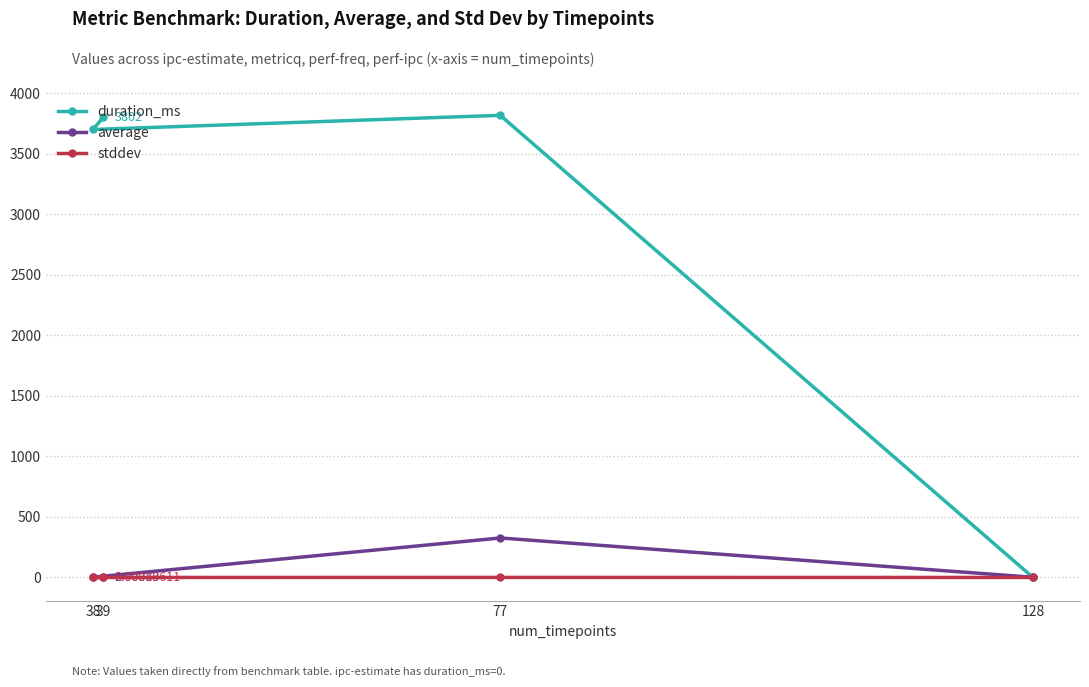

Is the value of stddev at 38 greater than the value of duration_ms at 38?

No